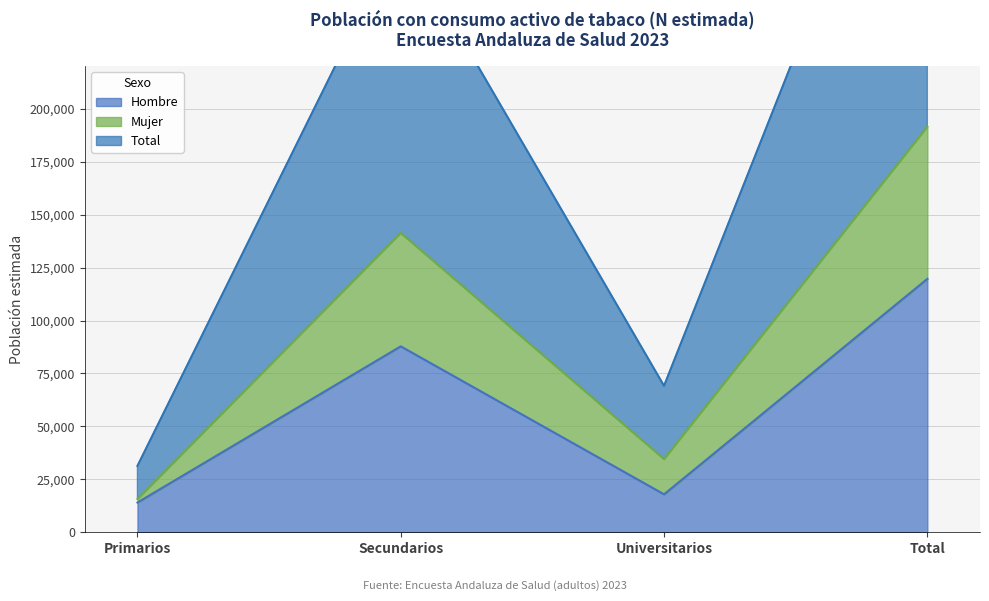

List the series in order of their overall mean, lowest first.

Hombre, Mujer, Total